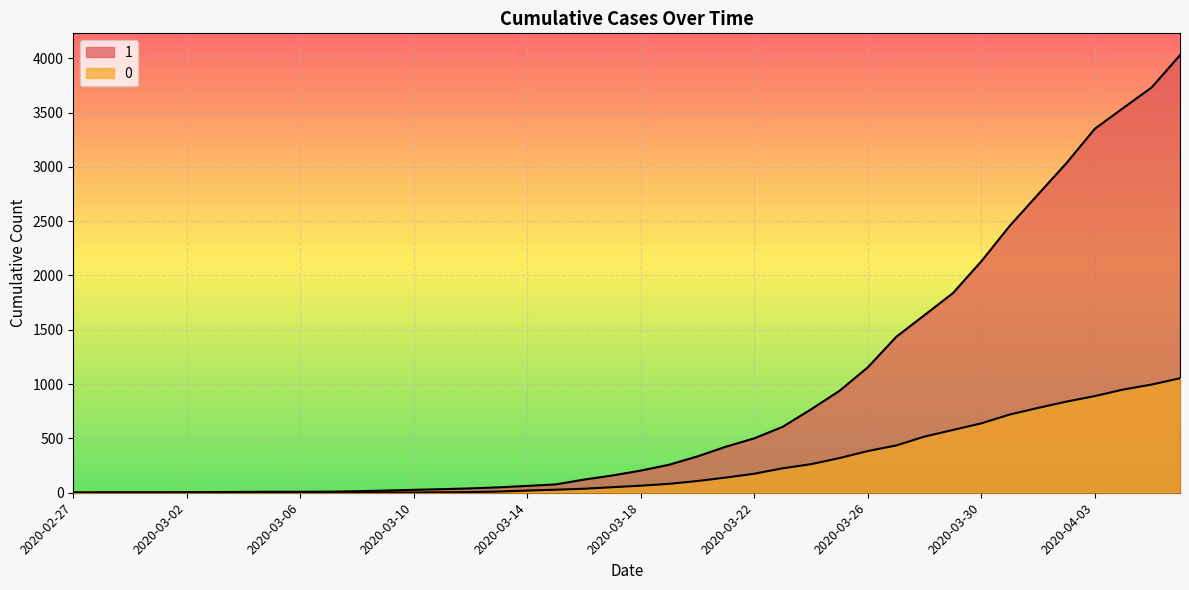

Count the number of data series in this chart.

2